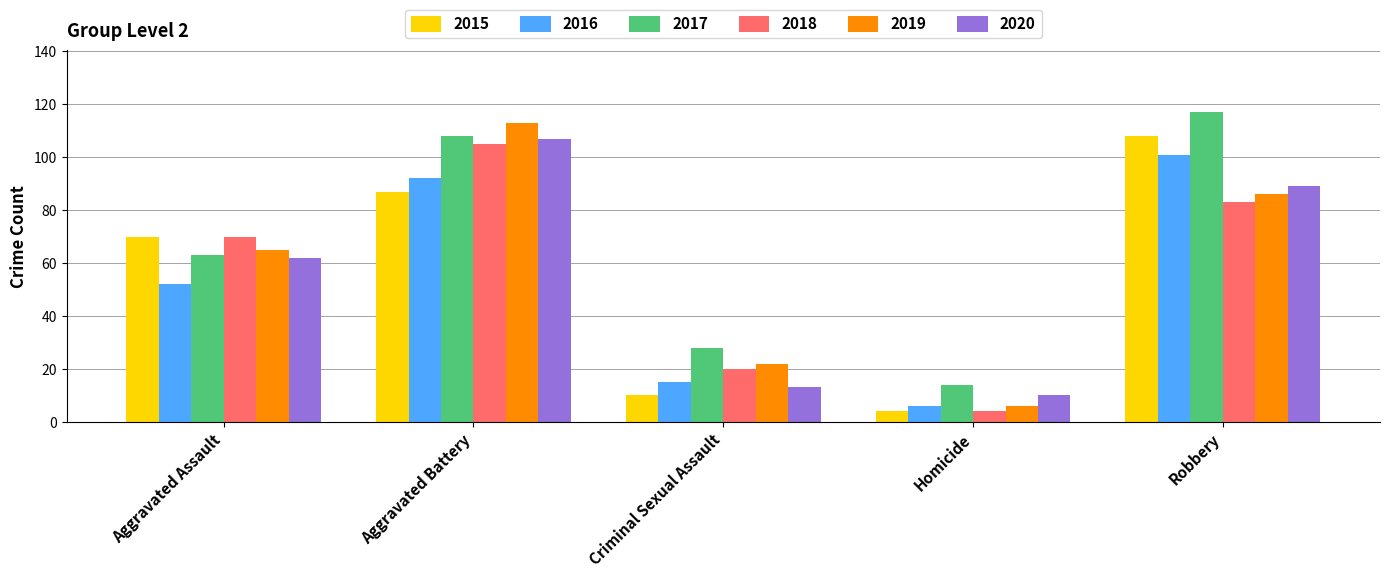

True or false: 2020 has a value of 97 at Aggravated Assault.

False